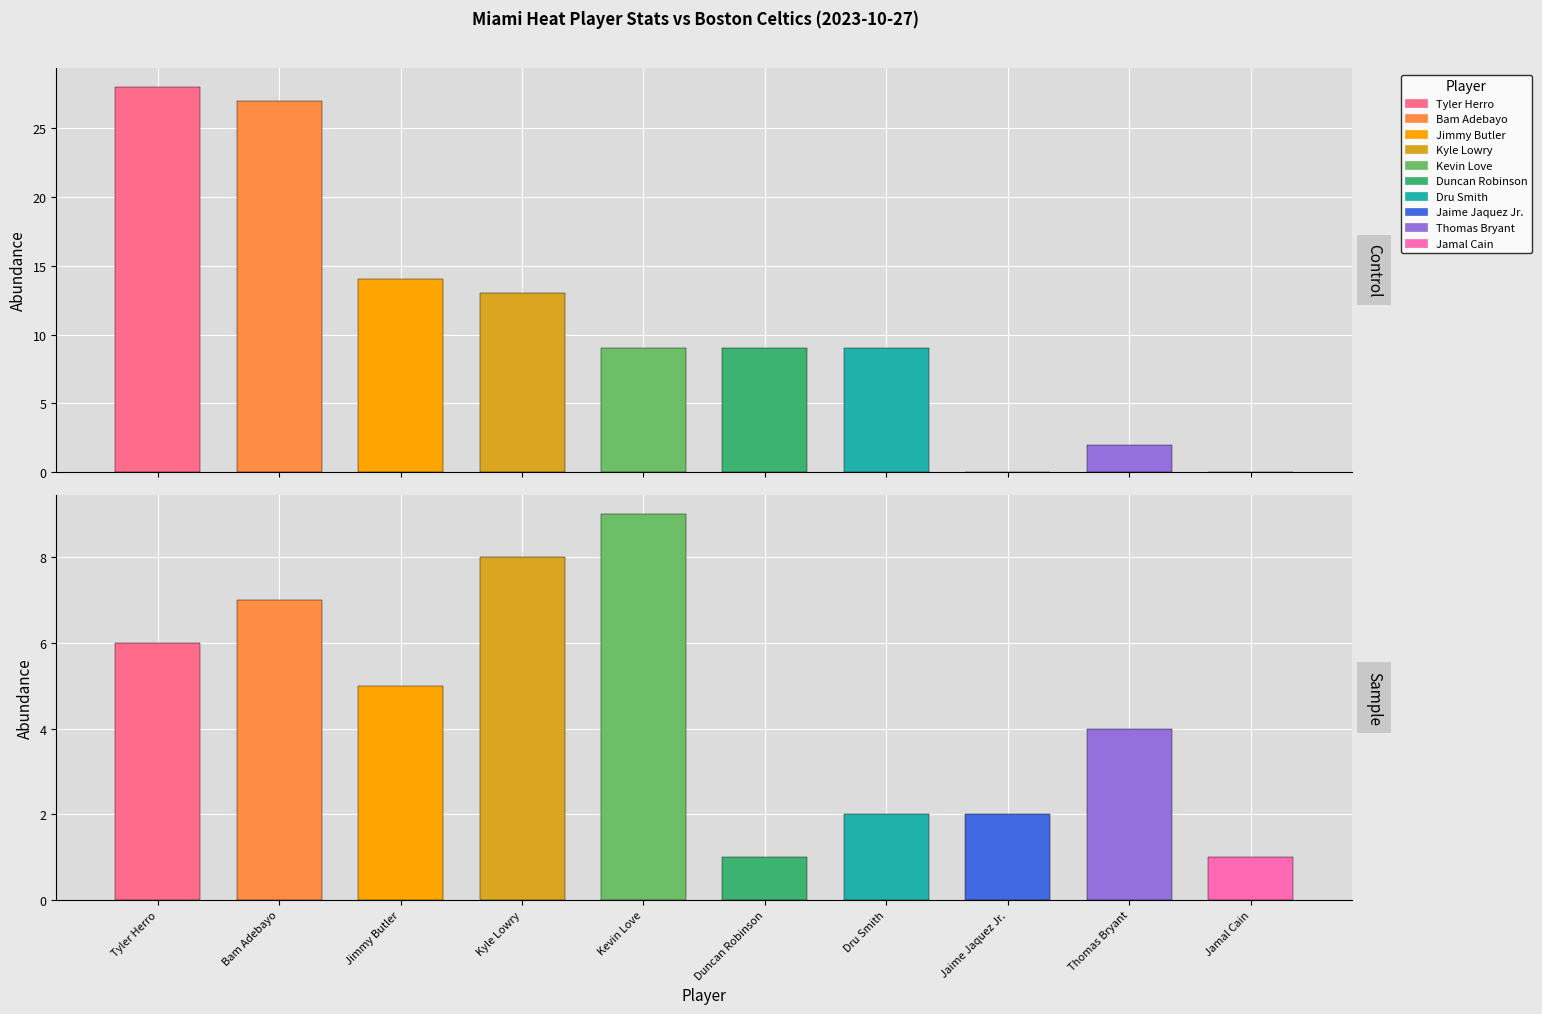

Rank the categories by TRB value from lowest to highest.

Duncan Robinson, Jamal Cain, Dru Smith, Jaime Jaquez Jr., Thomas Bryant, Jimmy Butler, Tyler Herro, Bam Adebayo, Kyle Lowry, Kevin Love